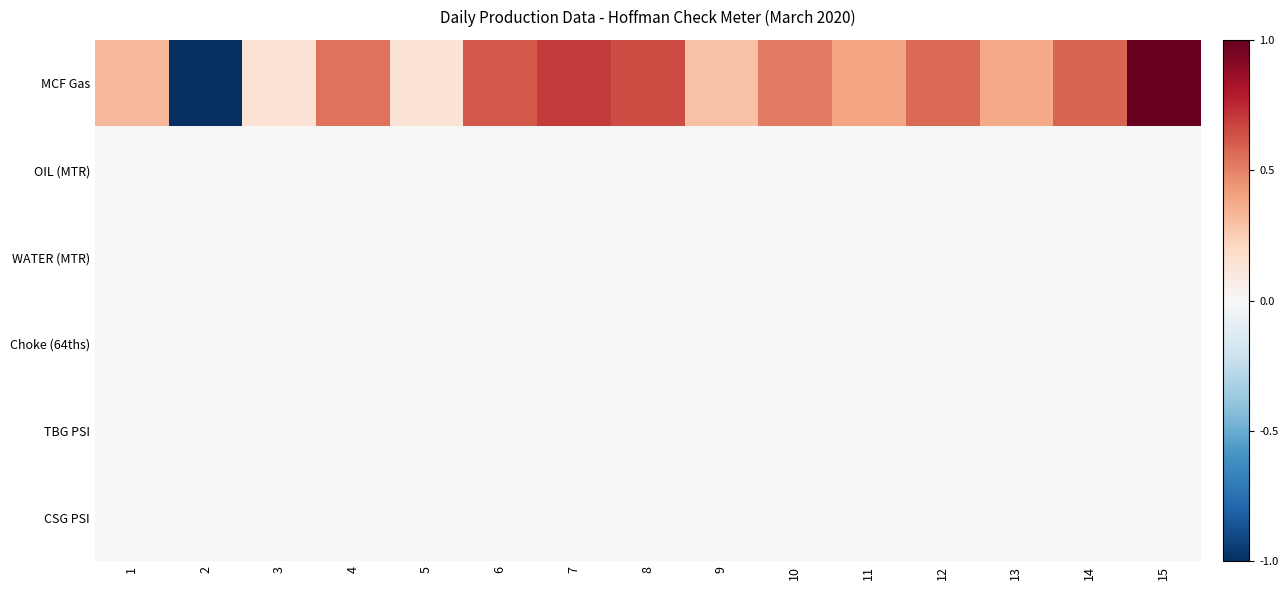

Reading right to left, transcribe all the data shown in this chart.

MCF Gas: 15=1.0	14=0.6	13=0.4	12=0.6	11=0.4	10=0.5	9=0.3	8=0.7	7=0.7	6=0.6	5=0.1	4=0.5	3=0.1	2=-1.0	1=0.3
OIL (MTR): 15=0.0	14=0.0	13=0.0	12=0.0	11=0.0	10=0.0	9=0.0	8=0.0	7=0.0	6=0.0	5=0.0	4=0.0	3=0.0	2=0.0	1=0.0
WATER (MTR): 15=0.0	14=0.0	13=0.0	12=0.0	11=0.0	10=0.0	9=0.0	8=0.0	7=0.0	6=0.0	5=0.0	4=0.0	3=0.0	2=0.0	1=0.0
Choke (64ths): 15=0.0	14=0.0	13=0.0	12=0.0	11=0.0	10=0.0	9=0.0	8=0.0	7=0.0	6=0.0	5=0.0	4=0.0	3=0.0	2=0.0	1=0.0
TBG PSI: 15=0.0	14=0.0	13=0.0	12=0.0	11=0.0	10=0.0	9=0.0	8=0.0	7=0.0	6=0.0	5=0.0	4=0.0	3=0.0	2=0.0	1=0.0
CSG PSI: 15=0.0	14=0.0	13=0.0	12=0.0	11=0.0	10=0.0	9=0.0	8=0.0	7=0.0	6=0.0	5=0.0	4=0.0	3=0.0	2=0.0	1=0.0